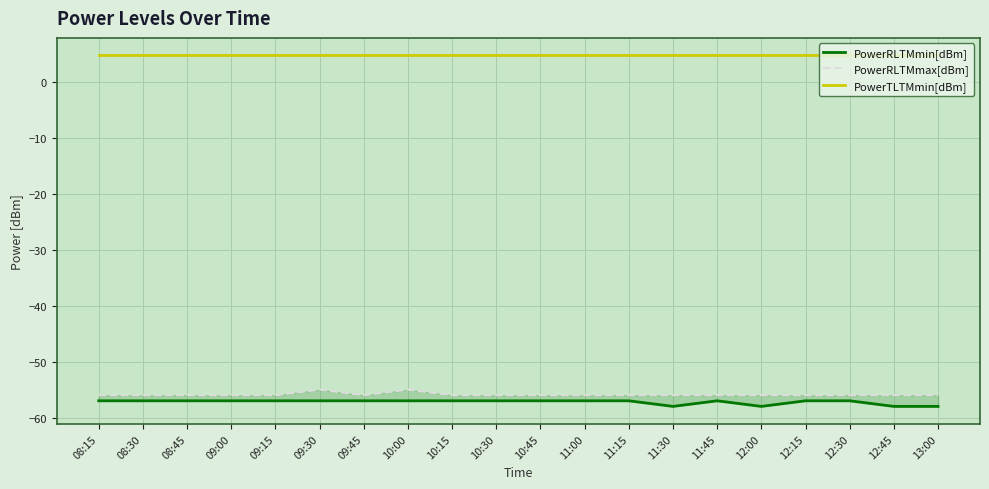

At which label does PowerRLTMmin[dBm] reach its minimum?

11:30